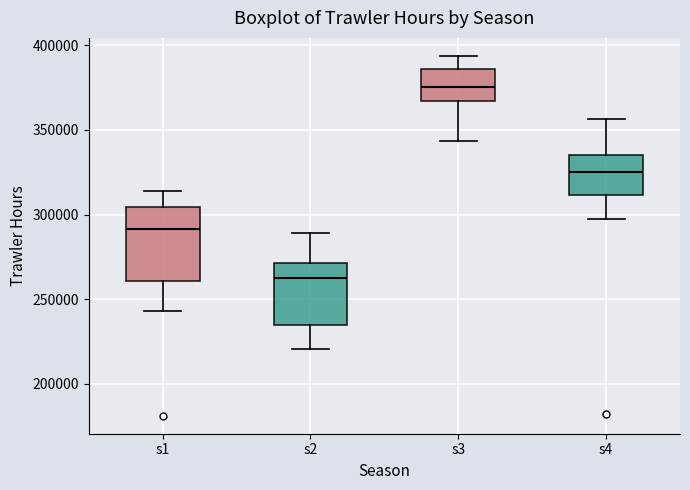

Where does the median line of the box for s4 sit on the y-axis? The values are not printed on the chart, so give them approximately, as read against the axis.

325000